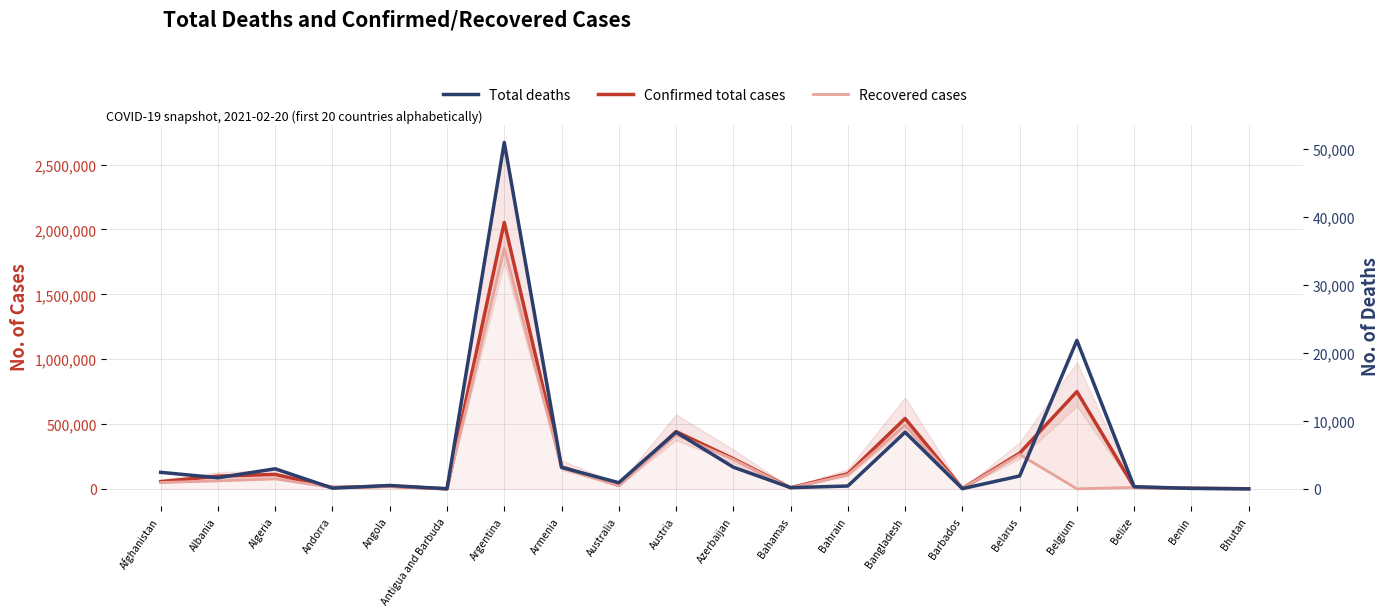

True or false: Total deaths has a value of 1894 at Belarus.

True